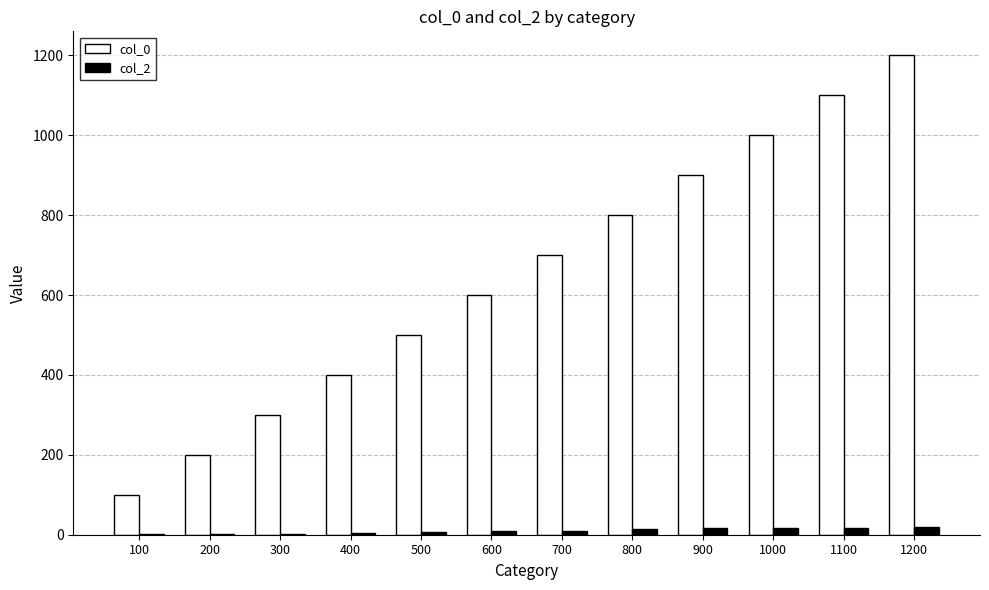

Which category has the highest value across all series?

1200